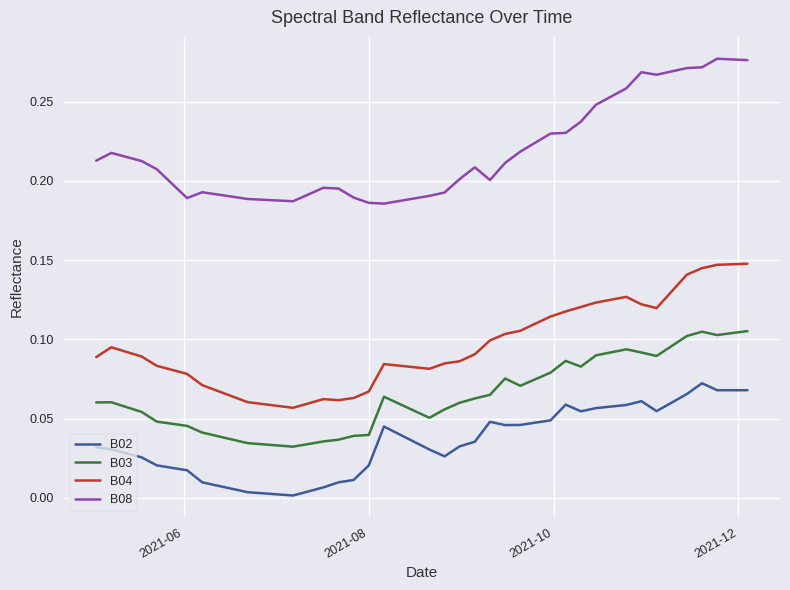

Does the chart have visible grid lines?

Yes